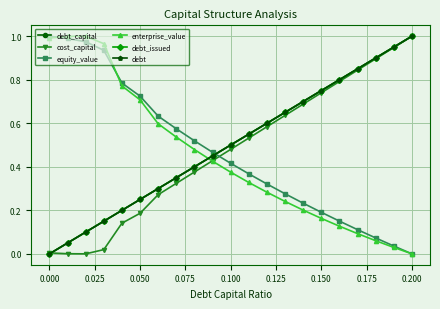

Does the chart have visible grid lines?

Yes